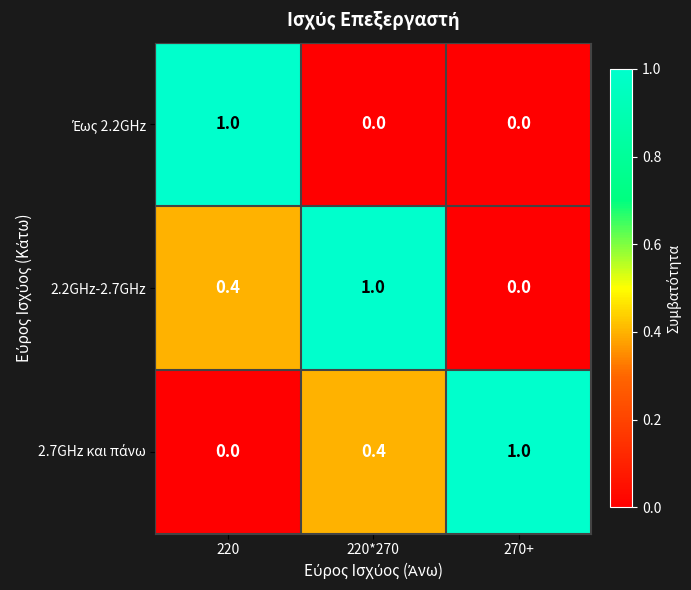

How many data points does each series have?

3